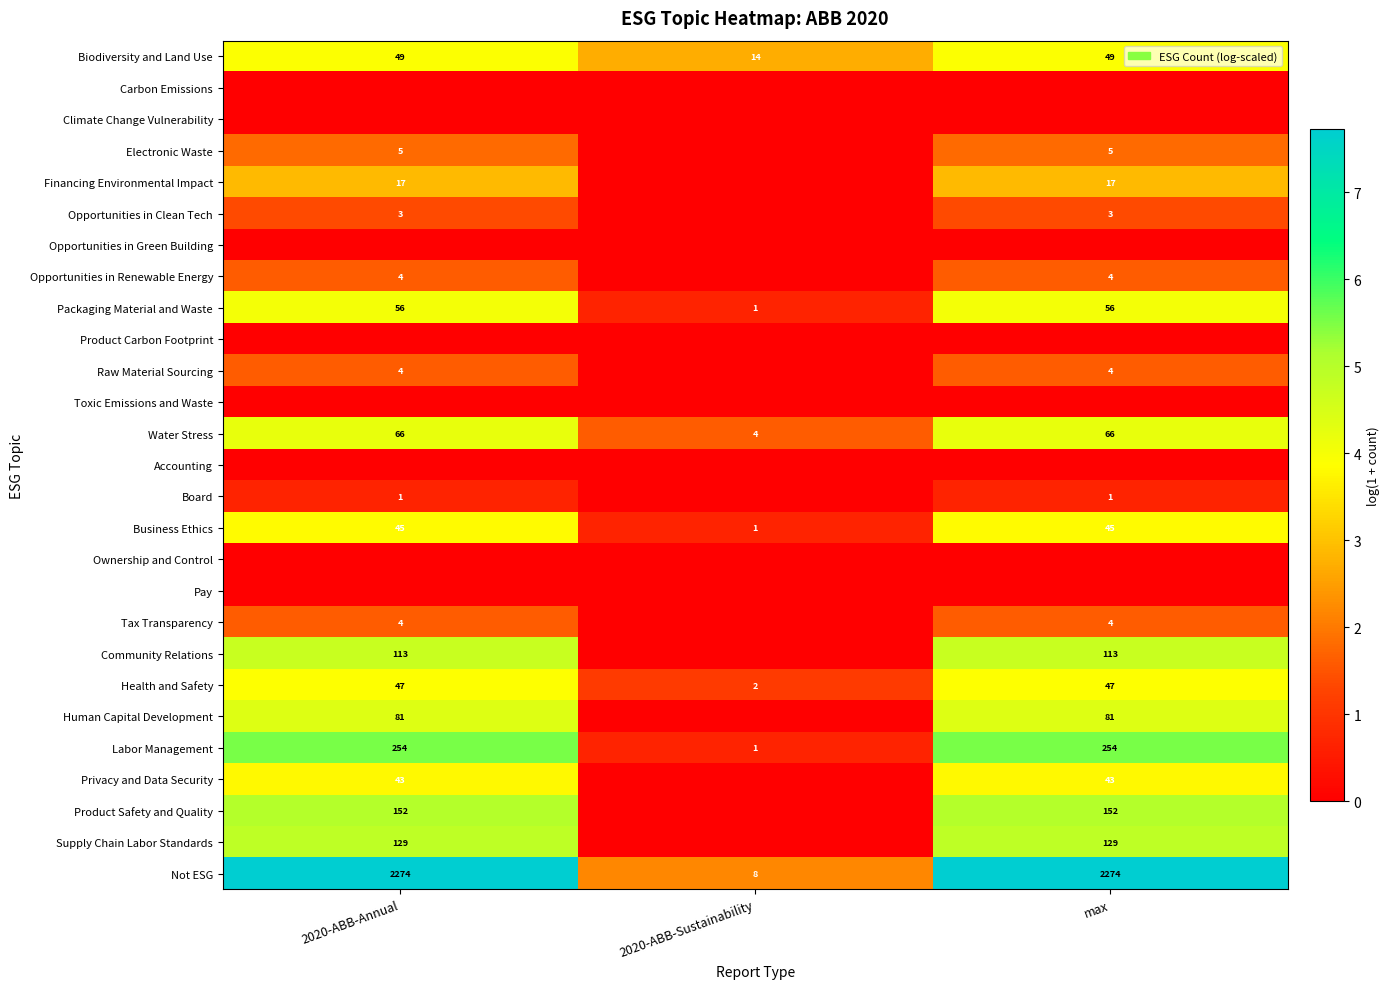

How many values in the Packaging Material and Waste series are below 56?

1